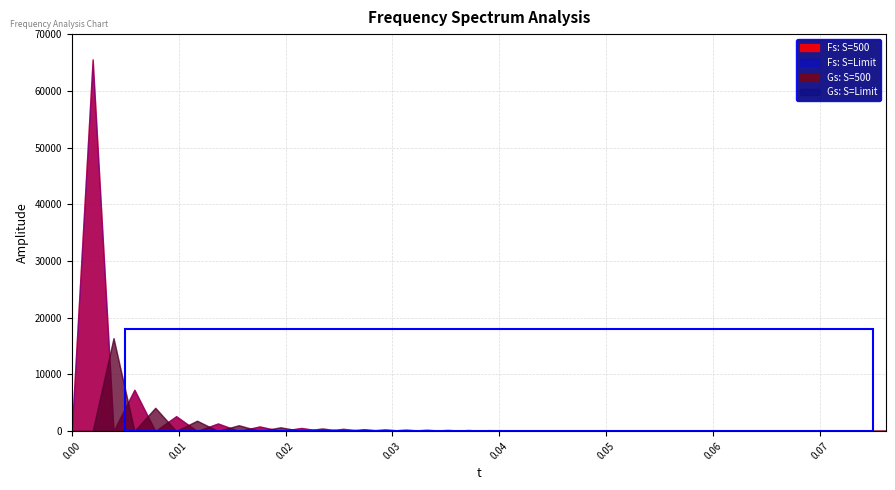

At which category does Gs: S=500 reach its first local peak?

0.00390625